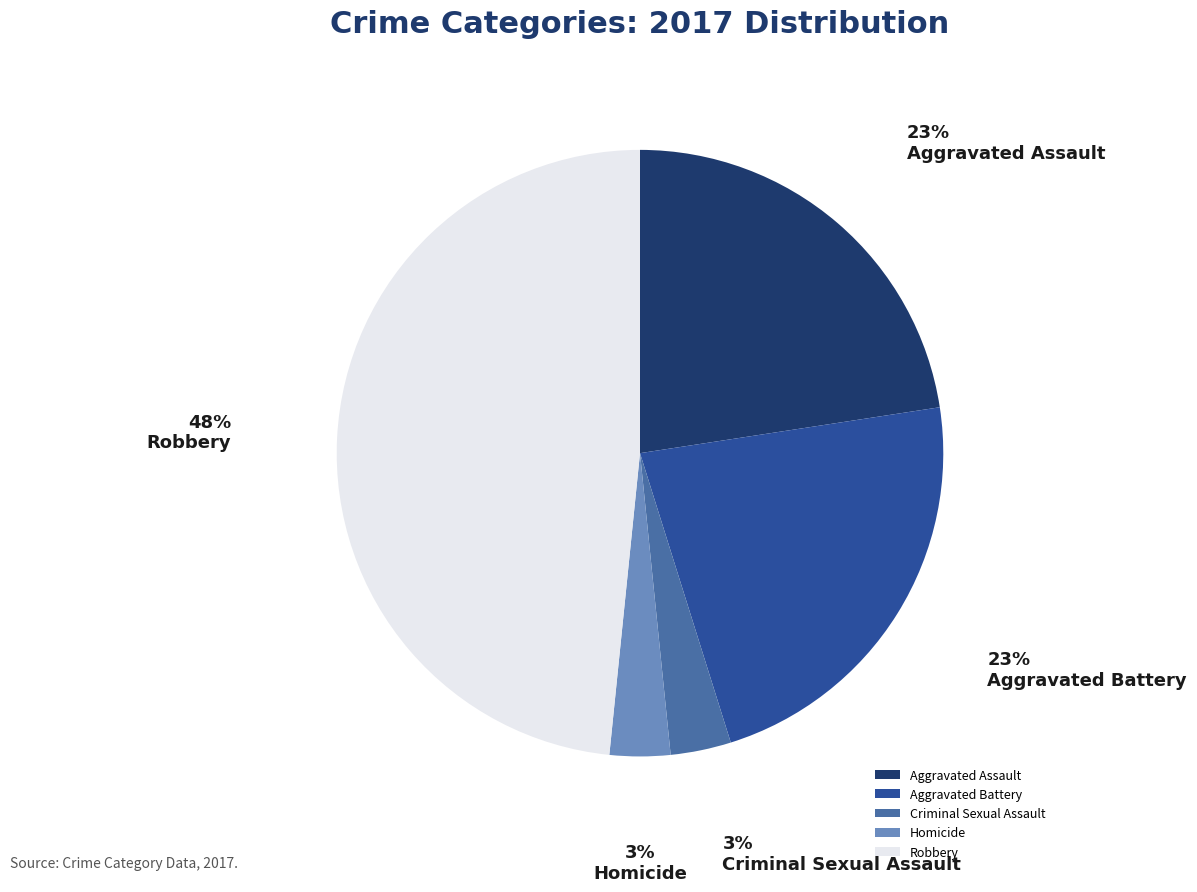

What is the ratio of the value at Criminal Sexual Assault to the value at Aggravated Battery?

0.1